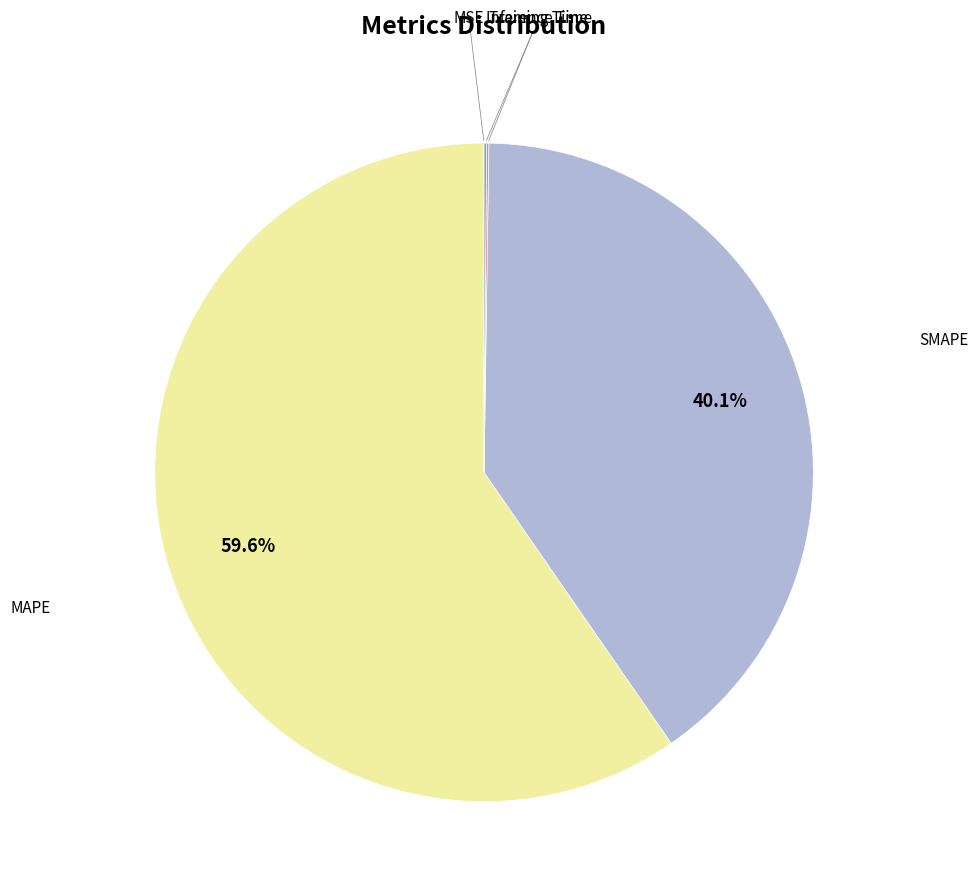

To the nearest percent, what is the average slice percentage?

20%